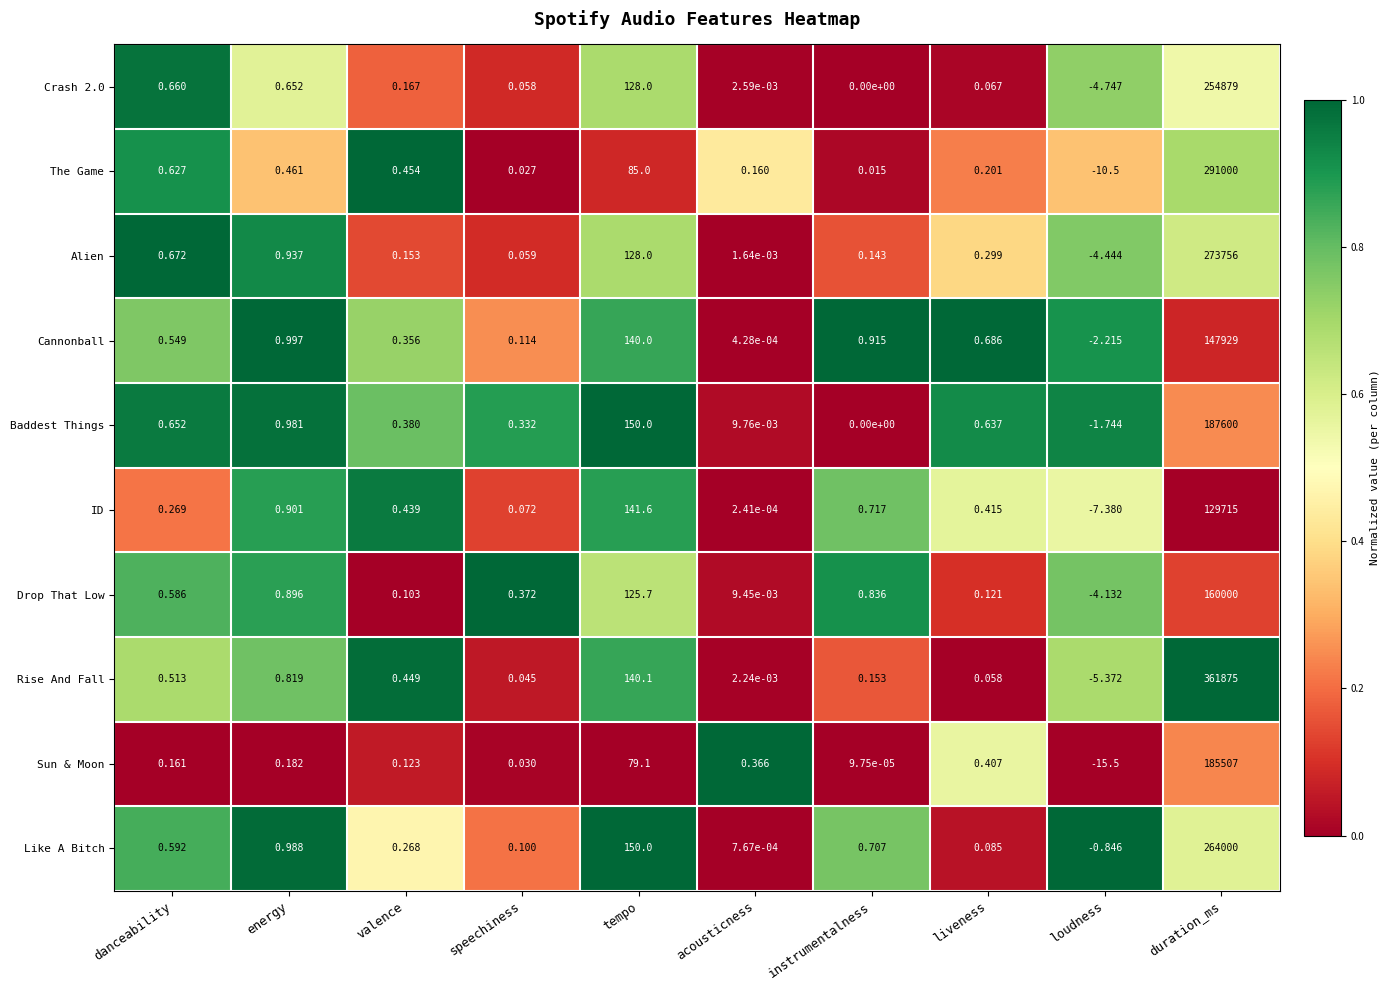

At which category is the sum across all series the highest?

duration_ms